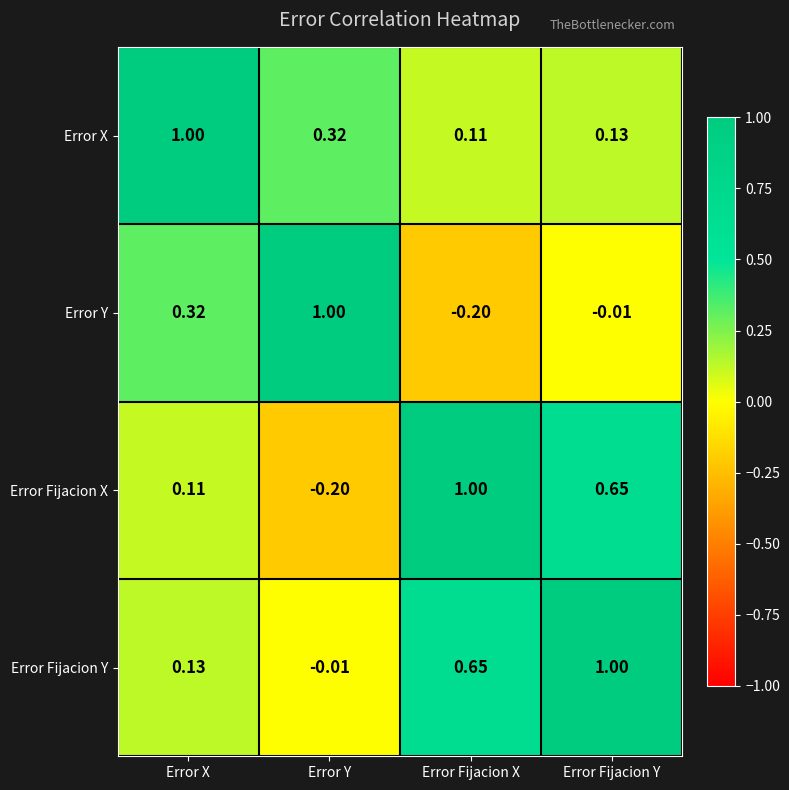

At which label does Error Fijacion Y first exceed 0?

Error X